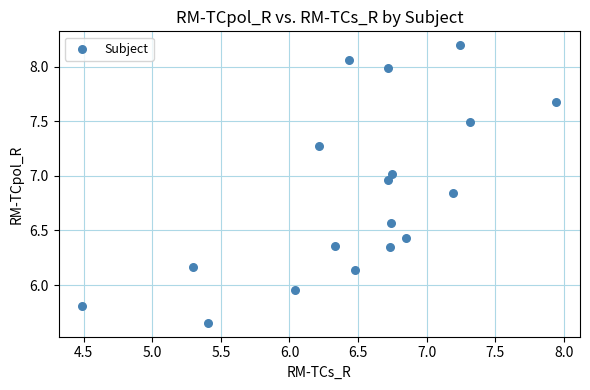

What is the range of Y values (max minus min)?

2.5